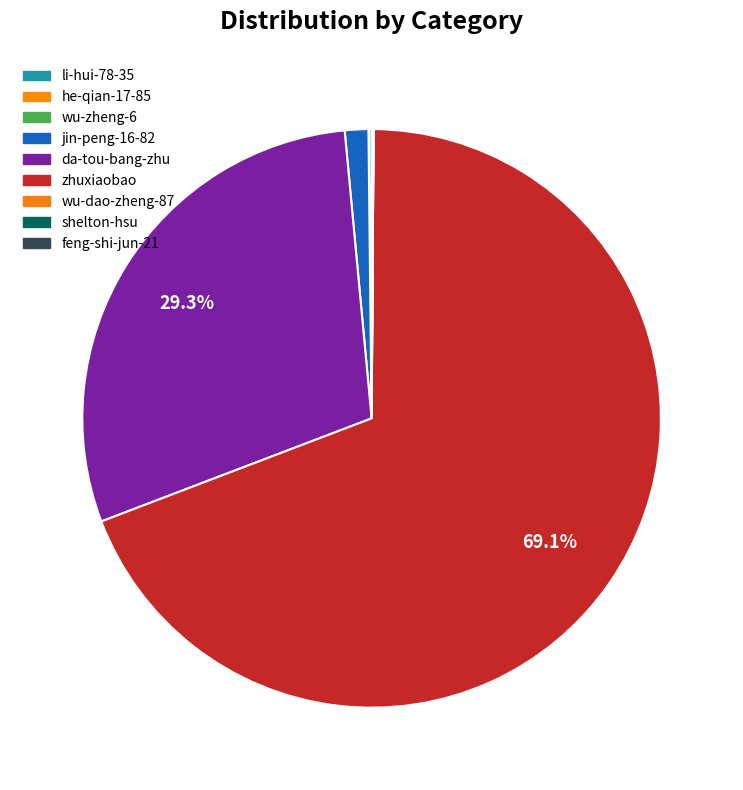

What is the smallest slice in the pie chart?

wu-dao-zheng-87